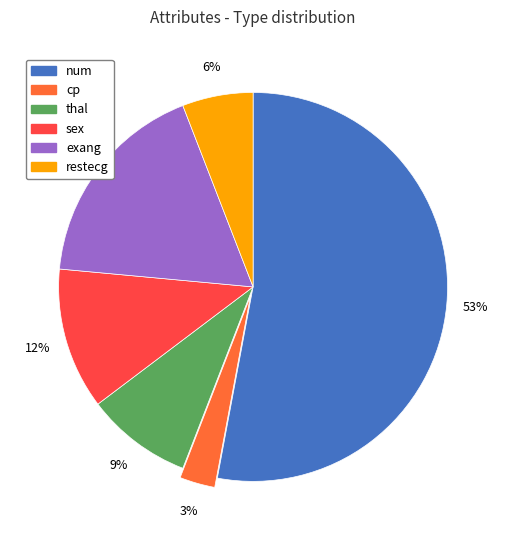

The sex slice represents 23% of the pie. True or false?

False